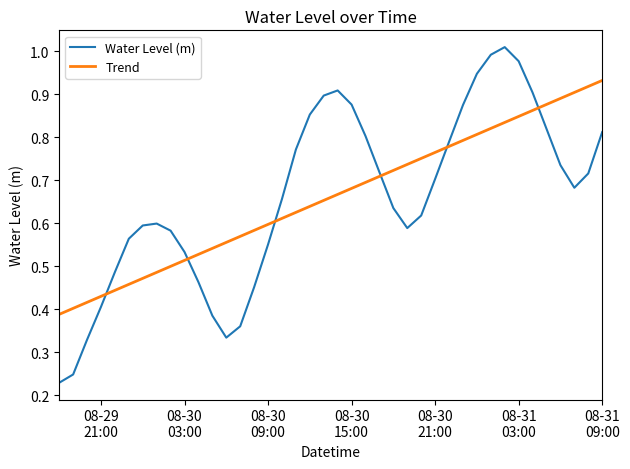

Which series has the widest spread of values?

Water Level (m)